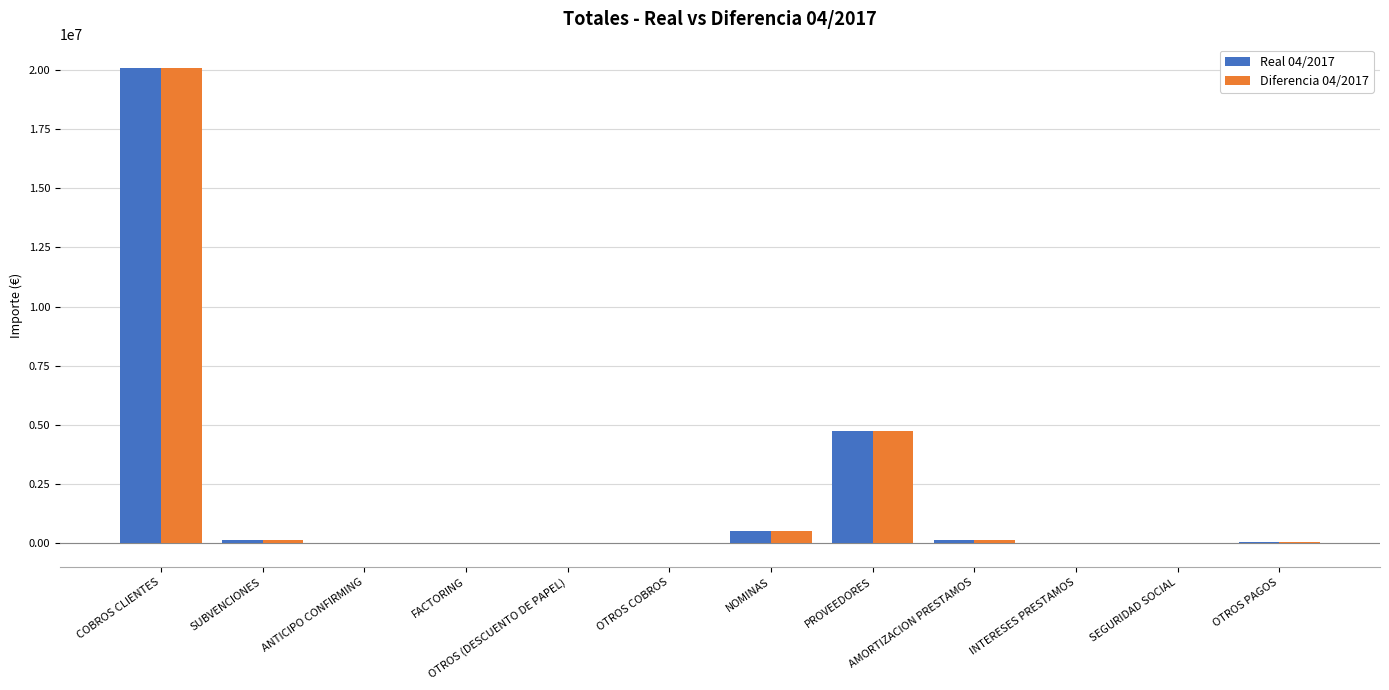

What is the maximum value shown in the chart?

20071937.1